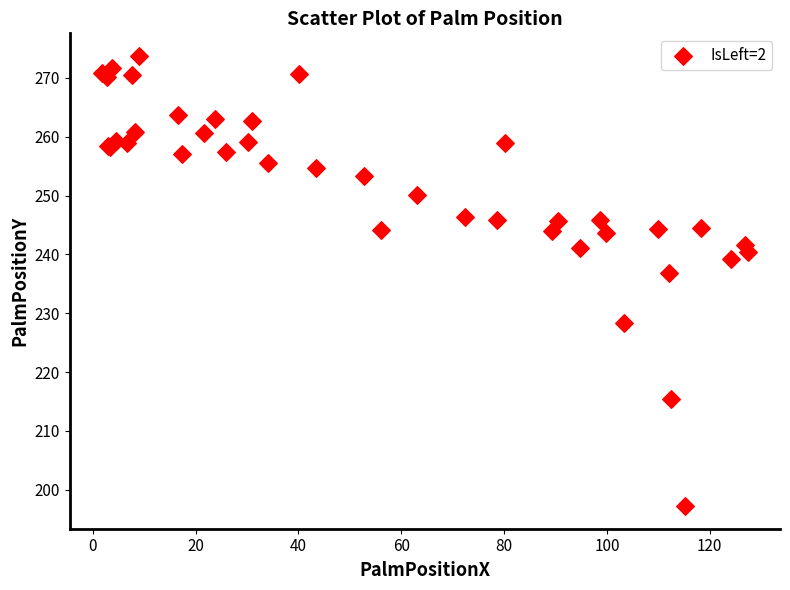

What Y value in the scatter plot is closest to 235?

236.8